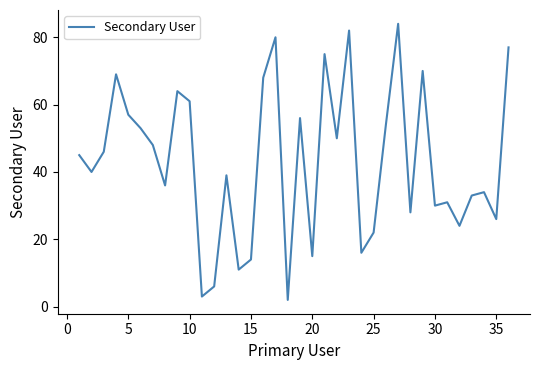

What is the difference between the maximum and minimum values?

82